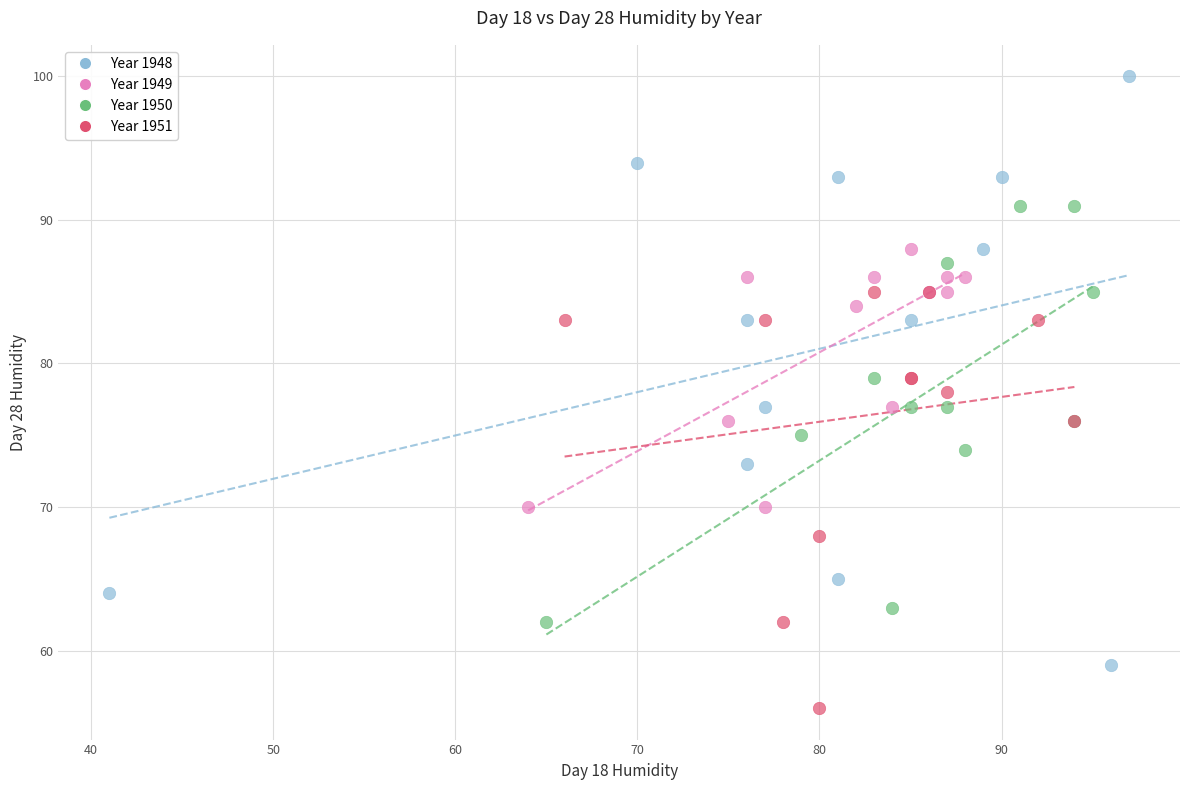

Which series has the largest Y range (max minus min)?

Year 1948